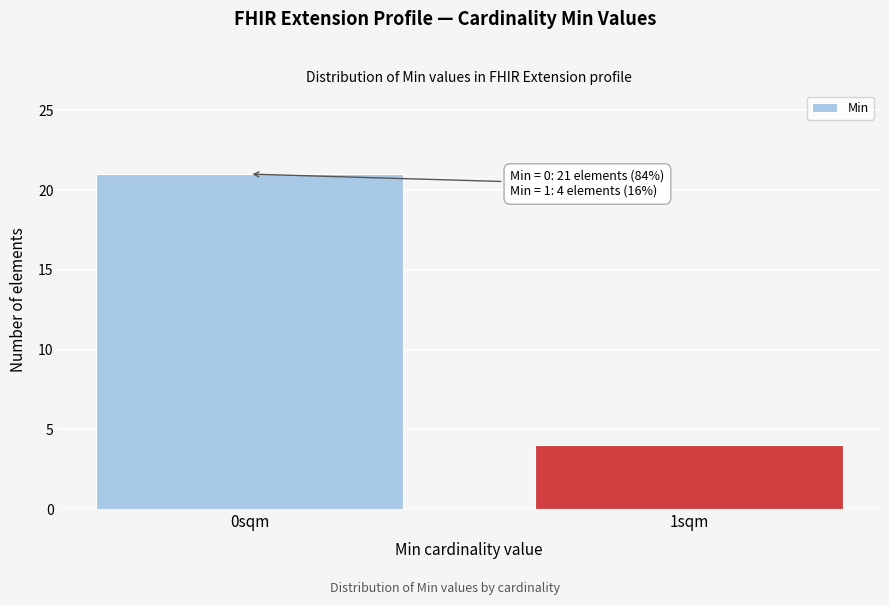

Reading right to left, what are all the values shown in this chart?

1sqm=4	0sqm=21